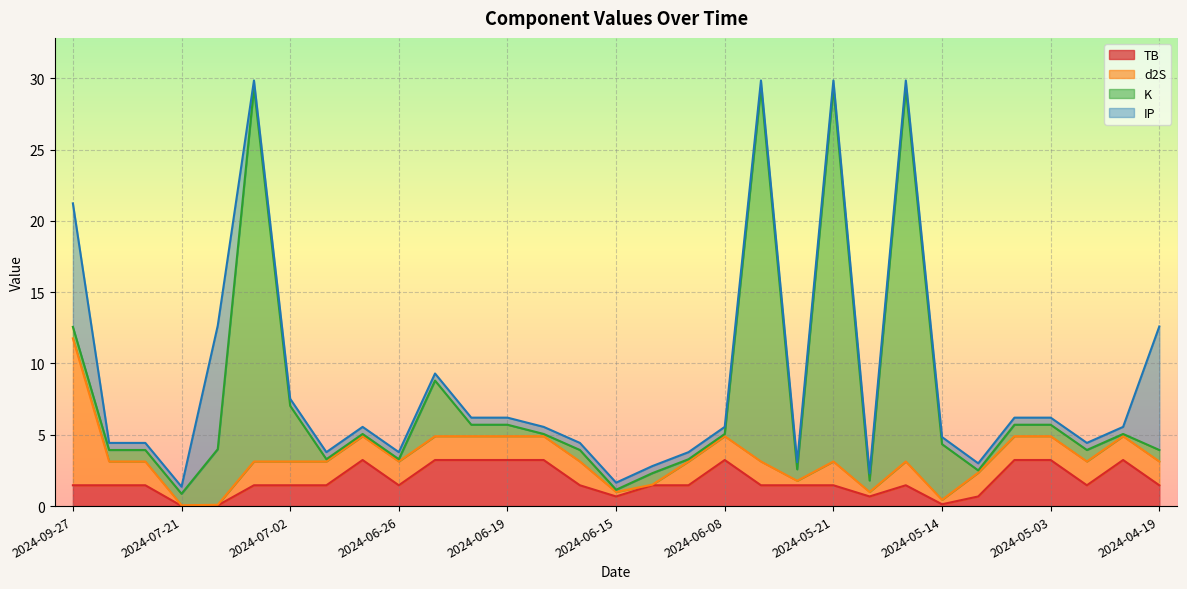

List the series in order of their peak value, highest first.

K, d2S, IP, TB